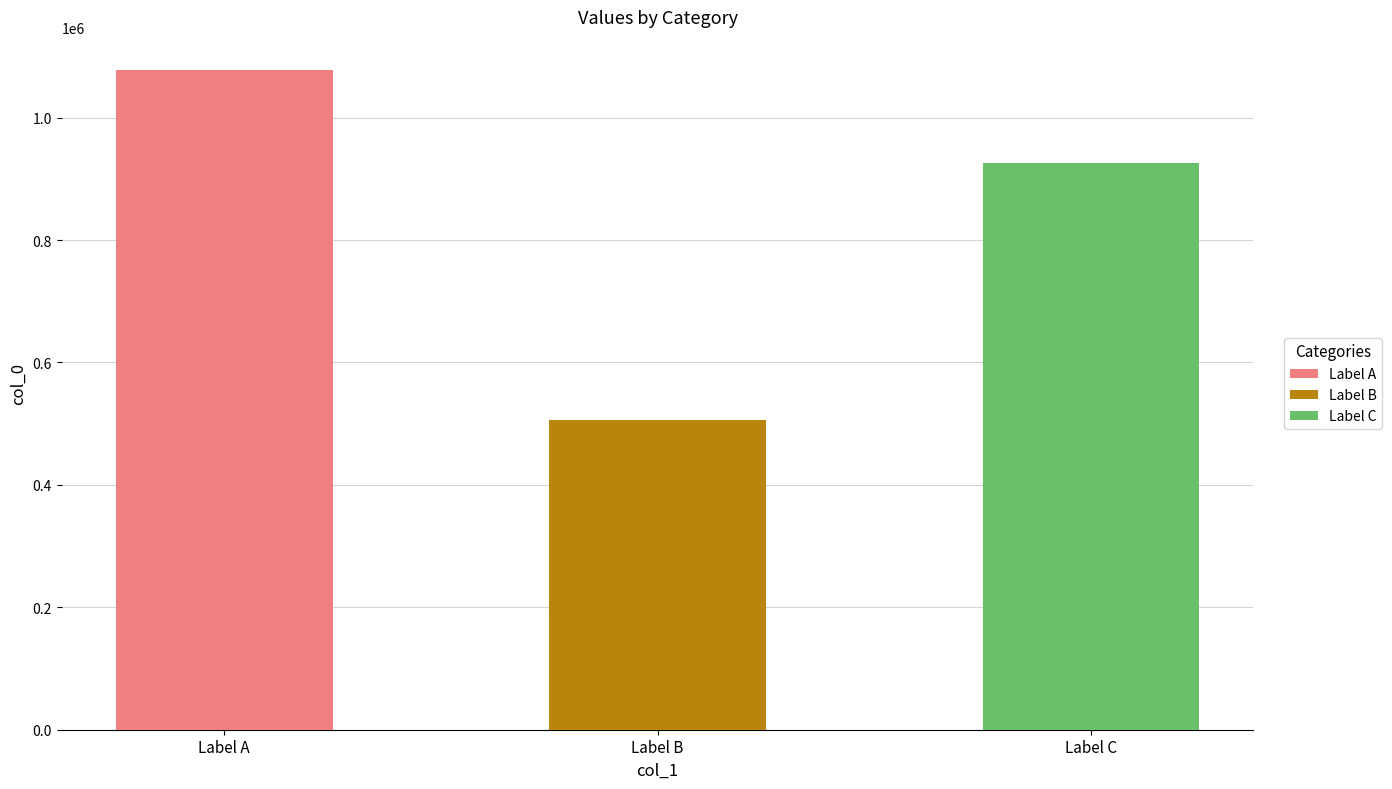

Reading left to right, what are all the values shown in this chart?

1078048	505680	925977